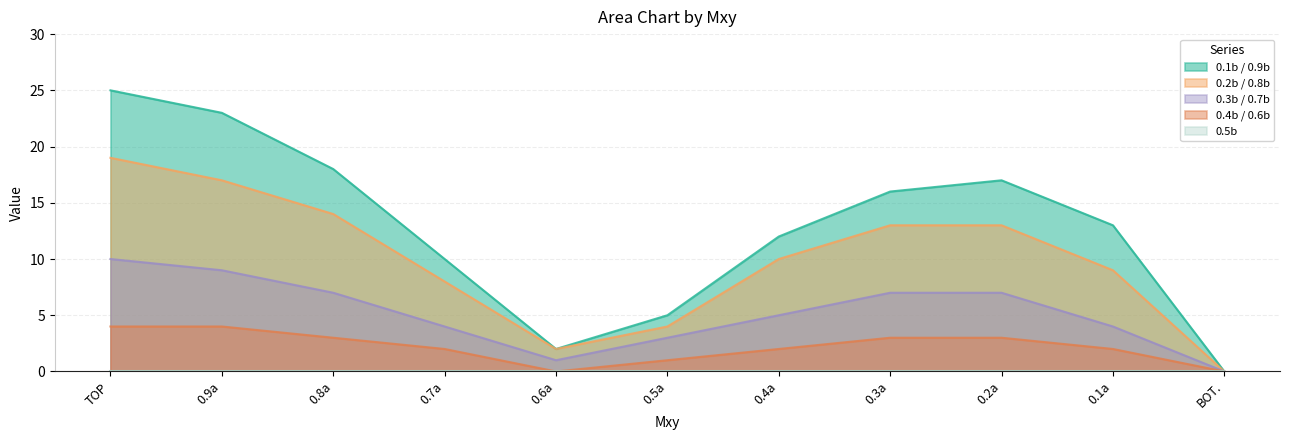

What position from the left is BOT.?

11